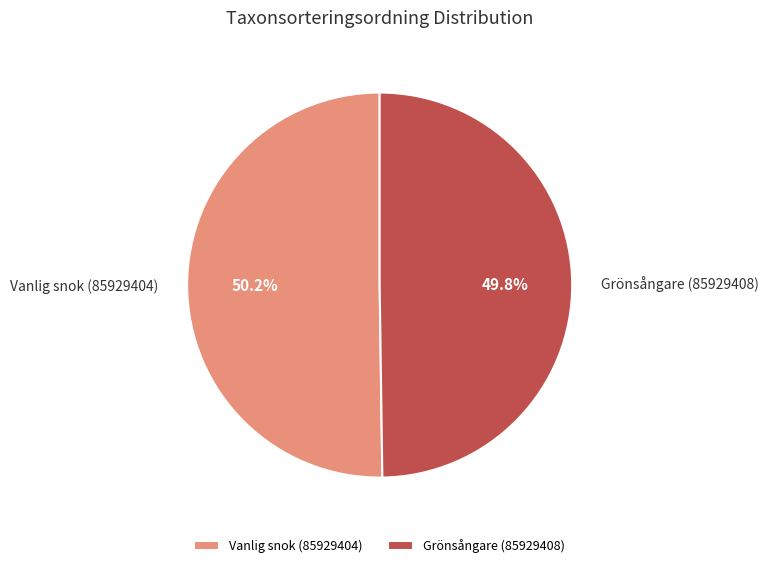

To the nearest percent, what percentage of the pie is Vanlig snok (85929404)?

50%